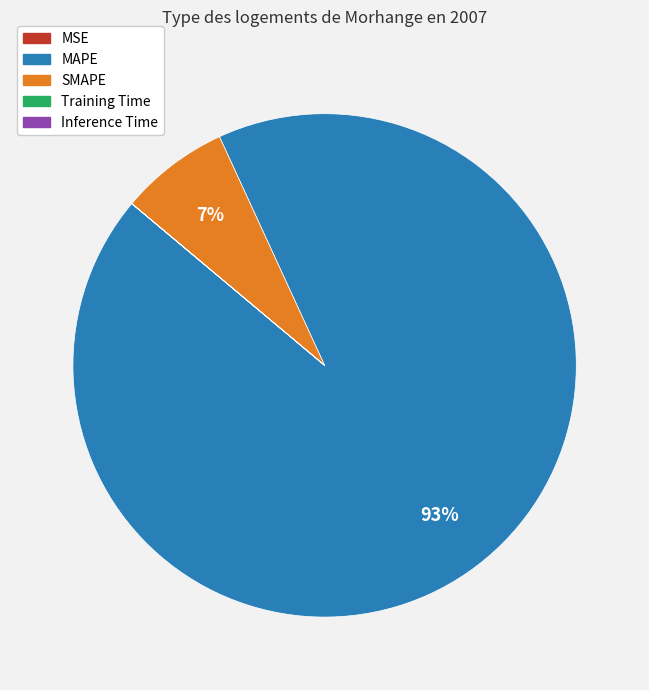

To the nearest percent, what percentage of the pie is MAPE?

93%